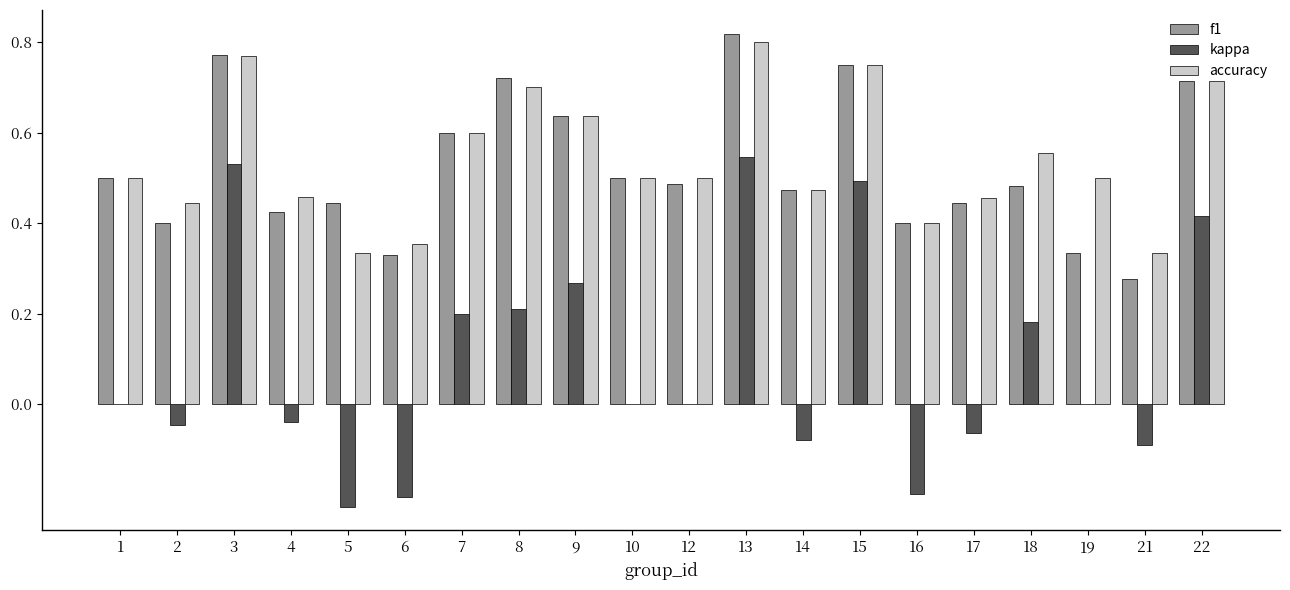

Is it true that kappa equals -0.1 at 17?

True